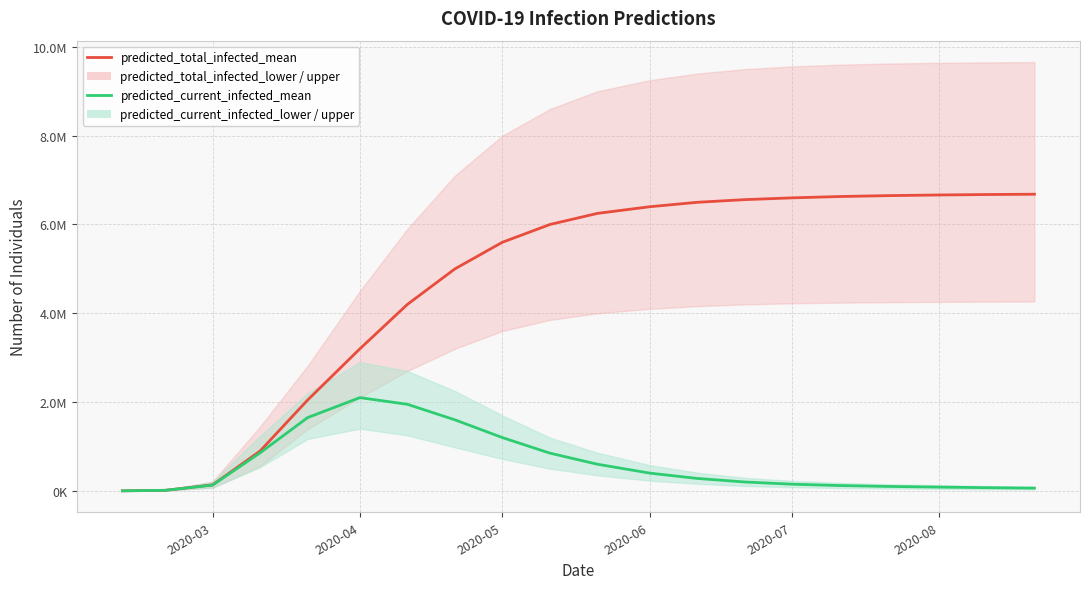

What is the highest value of the predicted_current_infected_mean series?

2100000